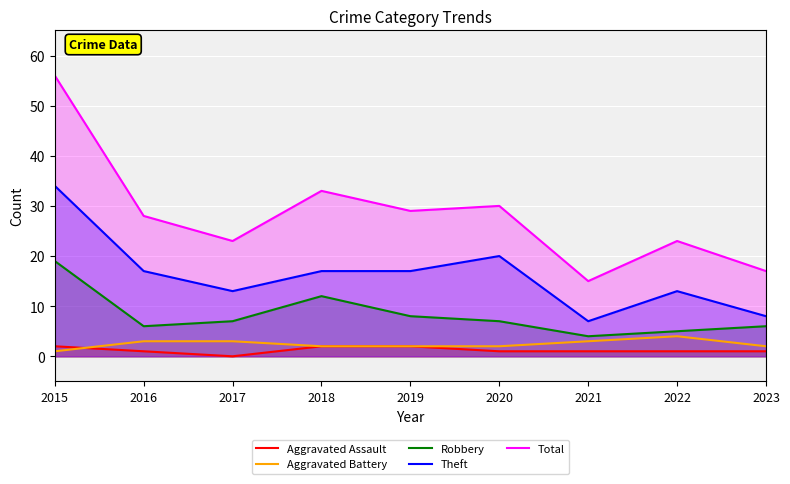

The Aggravated Assault series shows 0 at 2021. True or false?

False